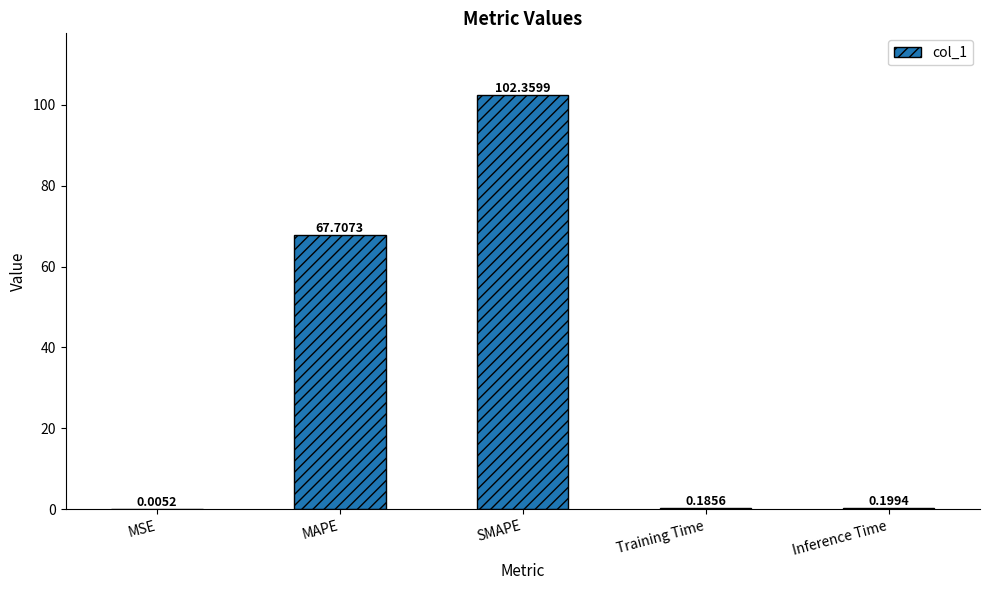

What is the change in value from MAPE to Training Time?

-67.5